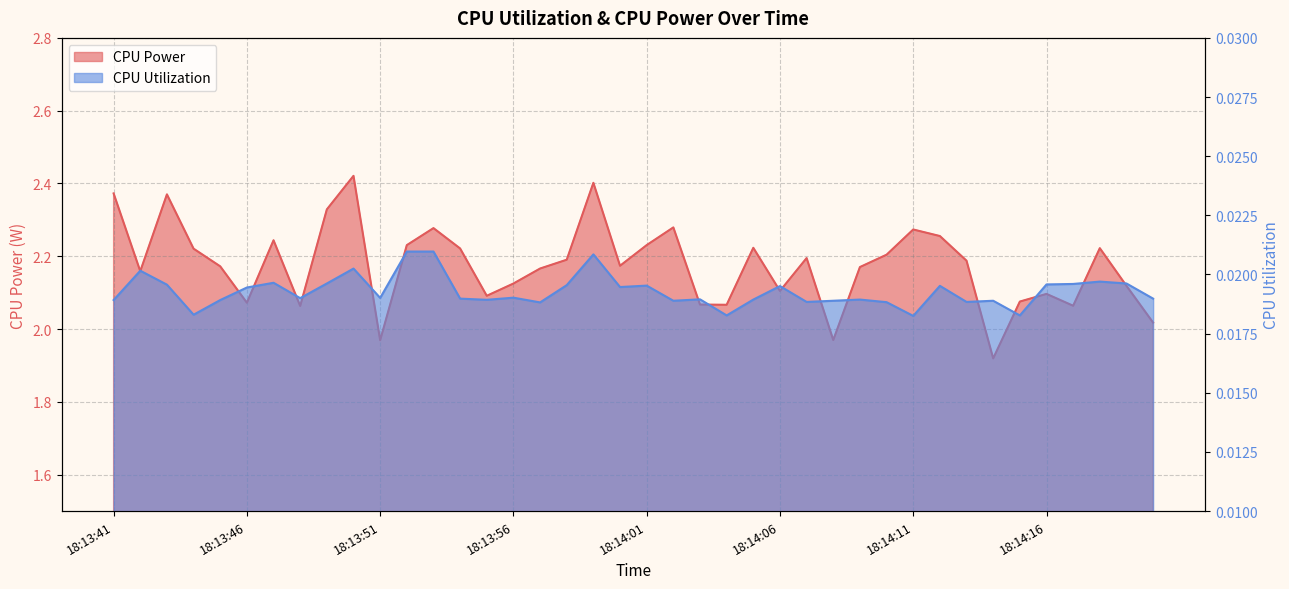

Where does the CPU Power series first go above 2?

18:13:41